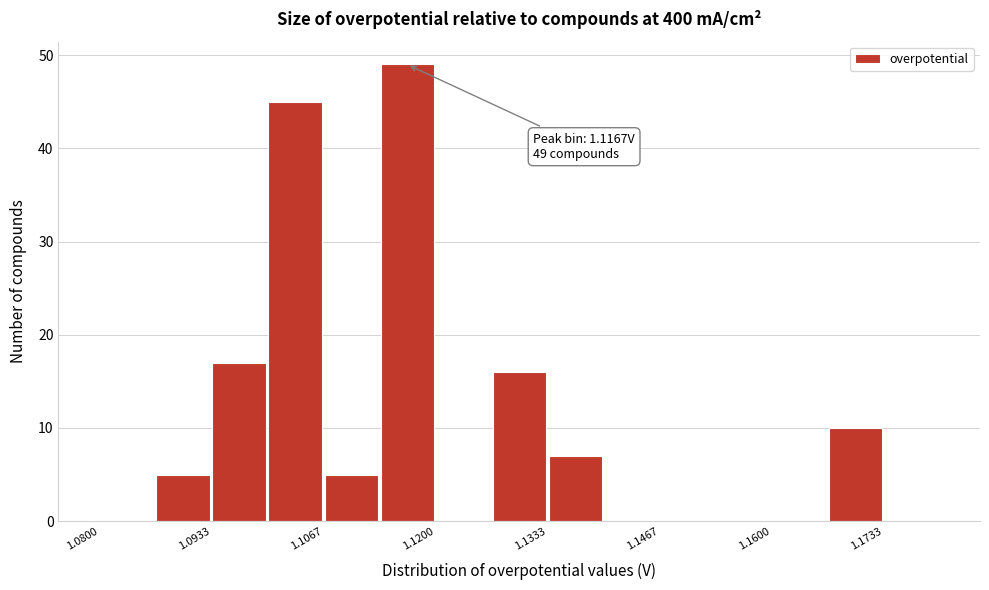

Around what value on the x-axis is the tallest bar? Give the approximate position of its centre, as read against the axis.

1.116